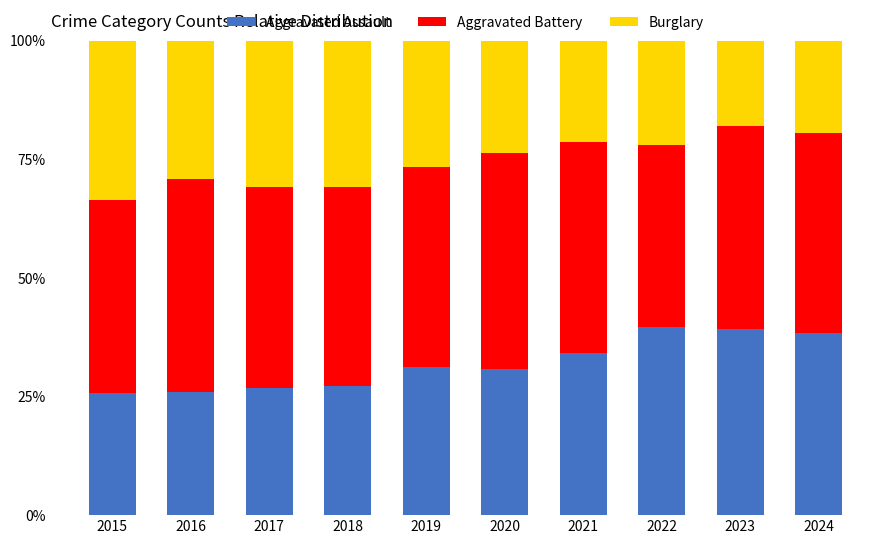

How many distinct data groups are displayed?

3